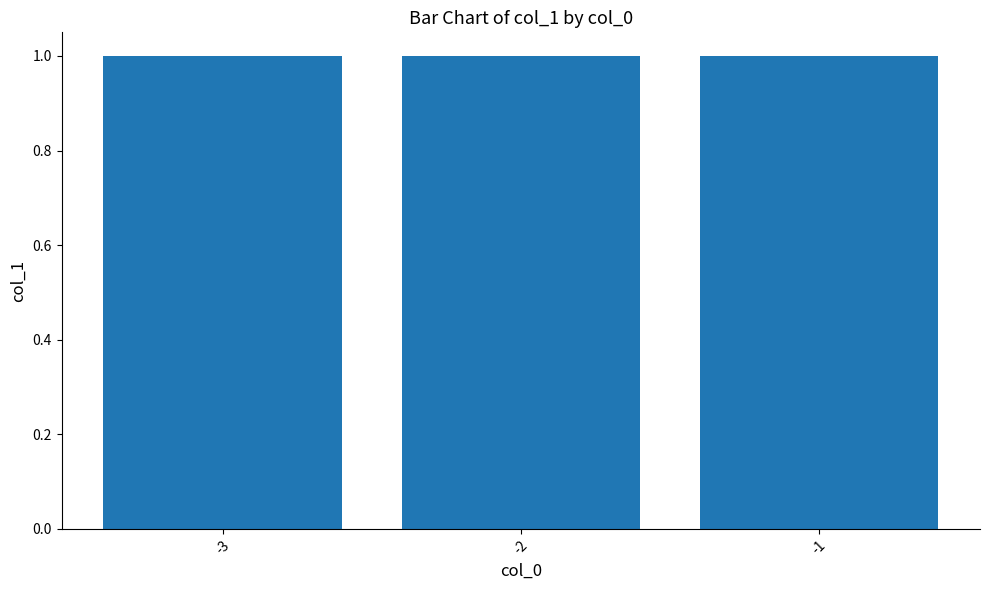

The value at -1 is 0. True or false?

False